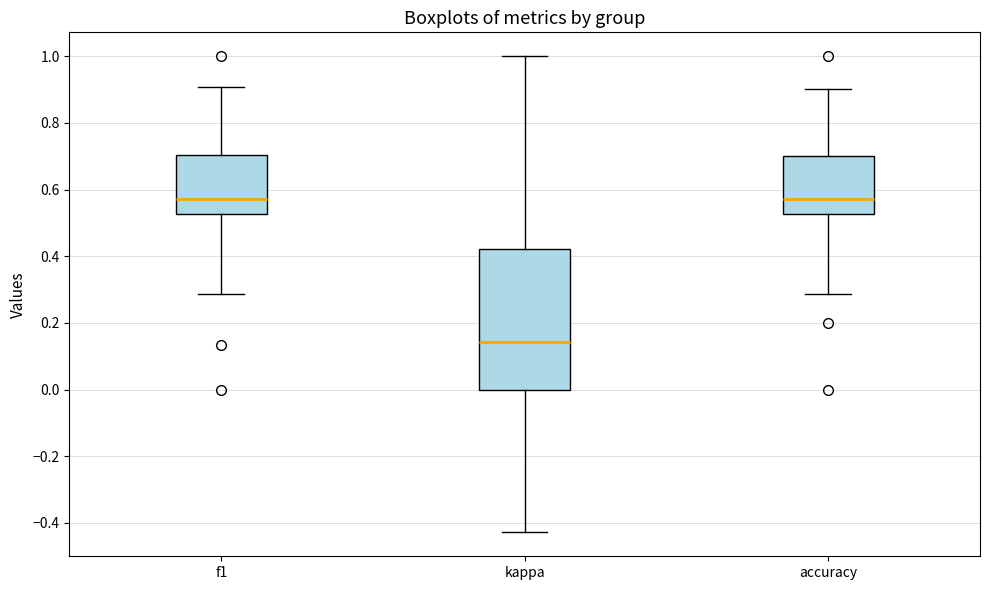

Where does the upper whisker of the box for accuracy end on the y-axis? The values are not printed on the chart, so give them approximately, as read against the axis.

0.90